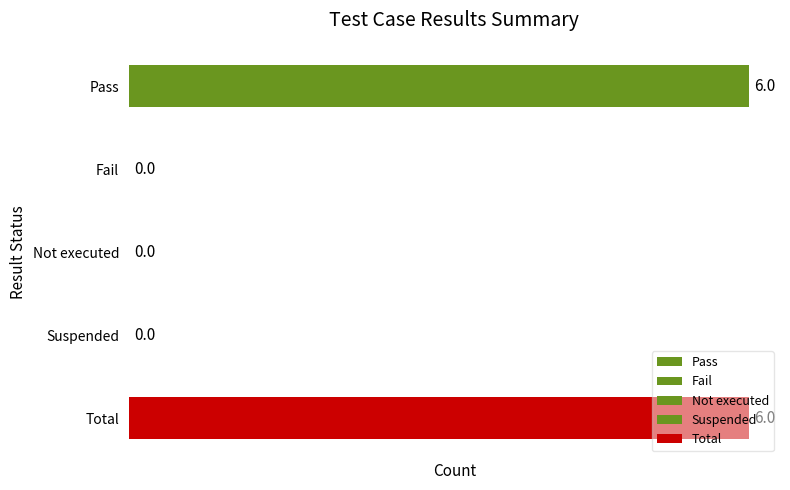

What is the label of the 3rd bar from the left?

Not executed